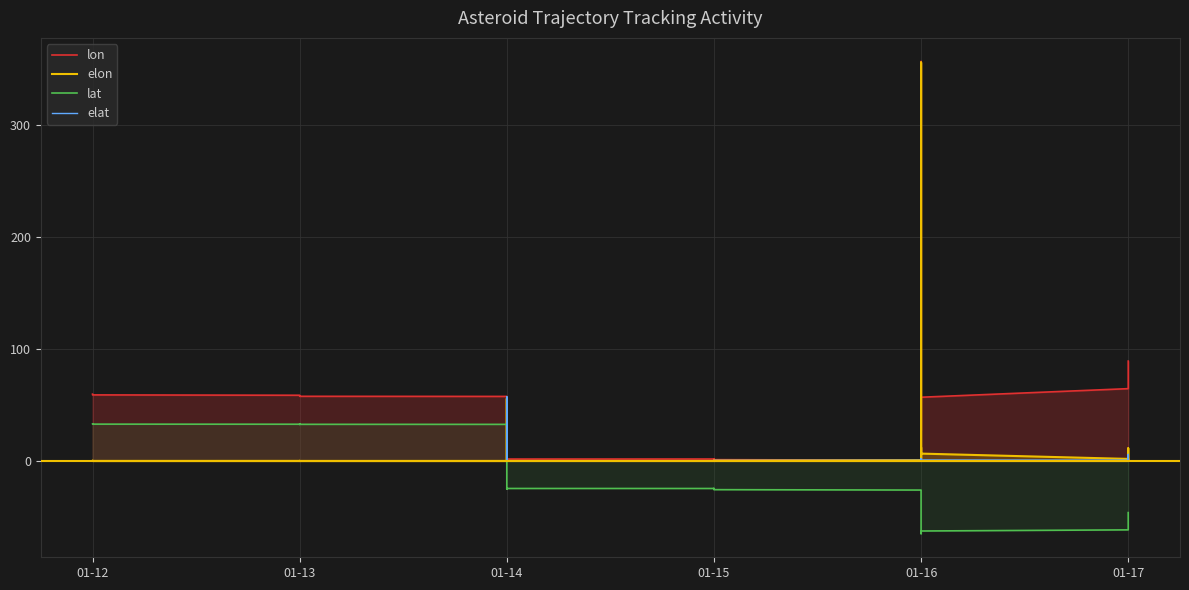

In elon, how many points are lower than both neighbors (excluding endpoints)?

12